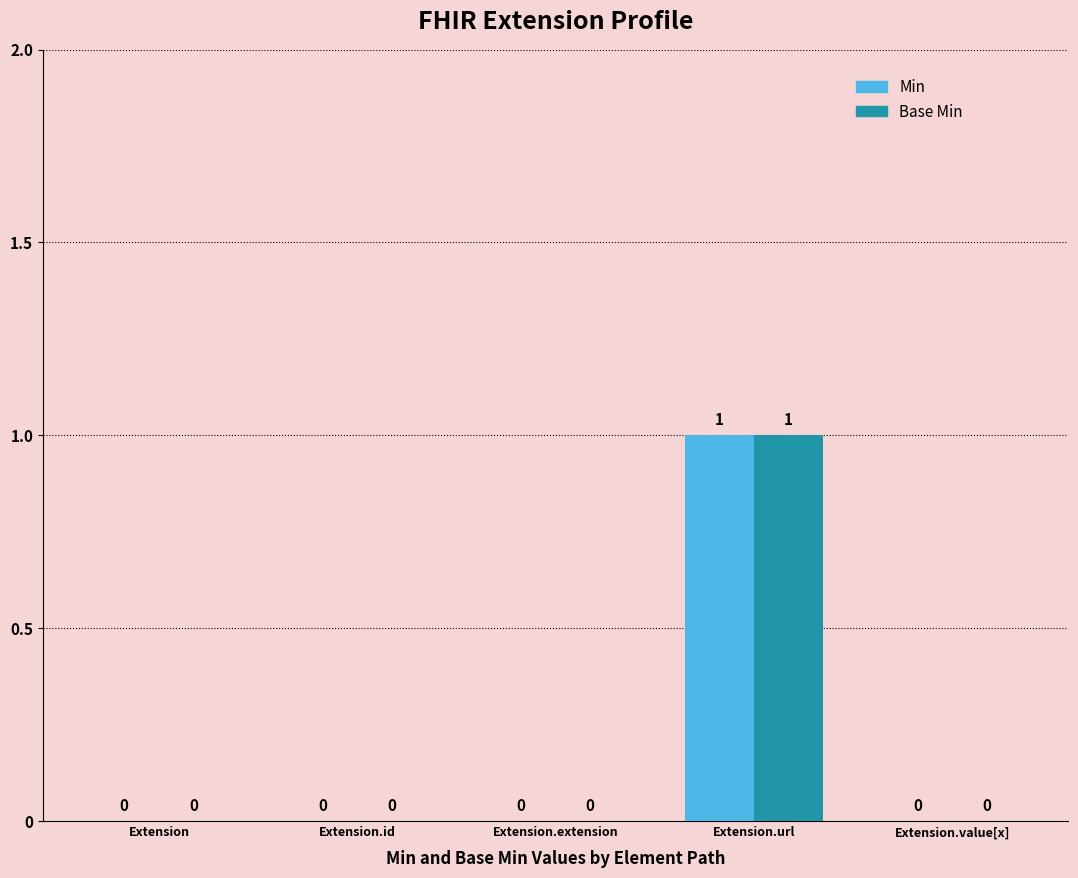

Reading left to right, extract all data points from this chart.

Min: 0	0	0	1	0
Base Min: 0	0	0	1	0